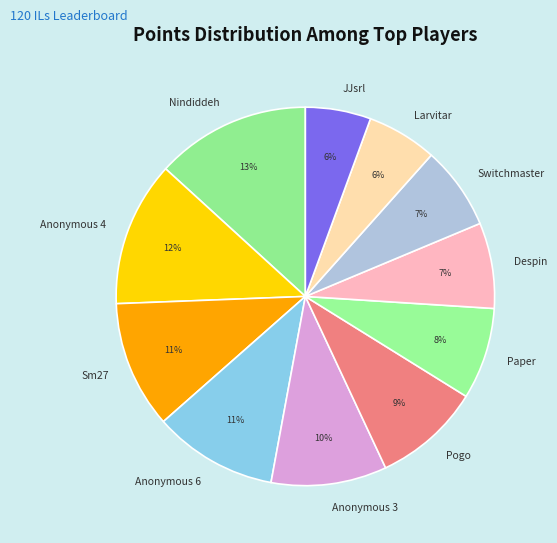

Which slice is the largest?

Nindiddeh